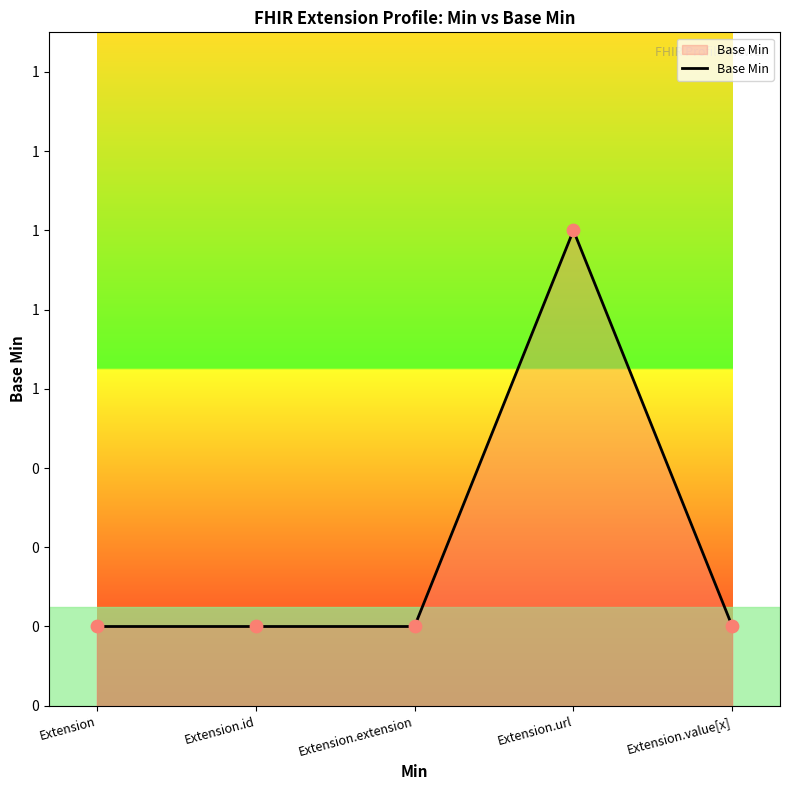

Between Extension.id and Extension.extension, which is larger?

Extension.id